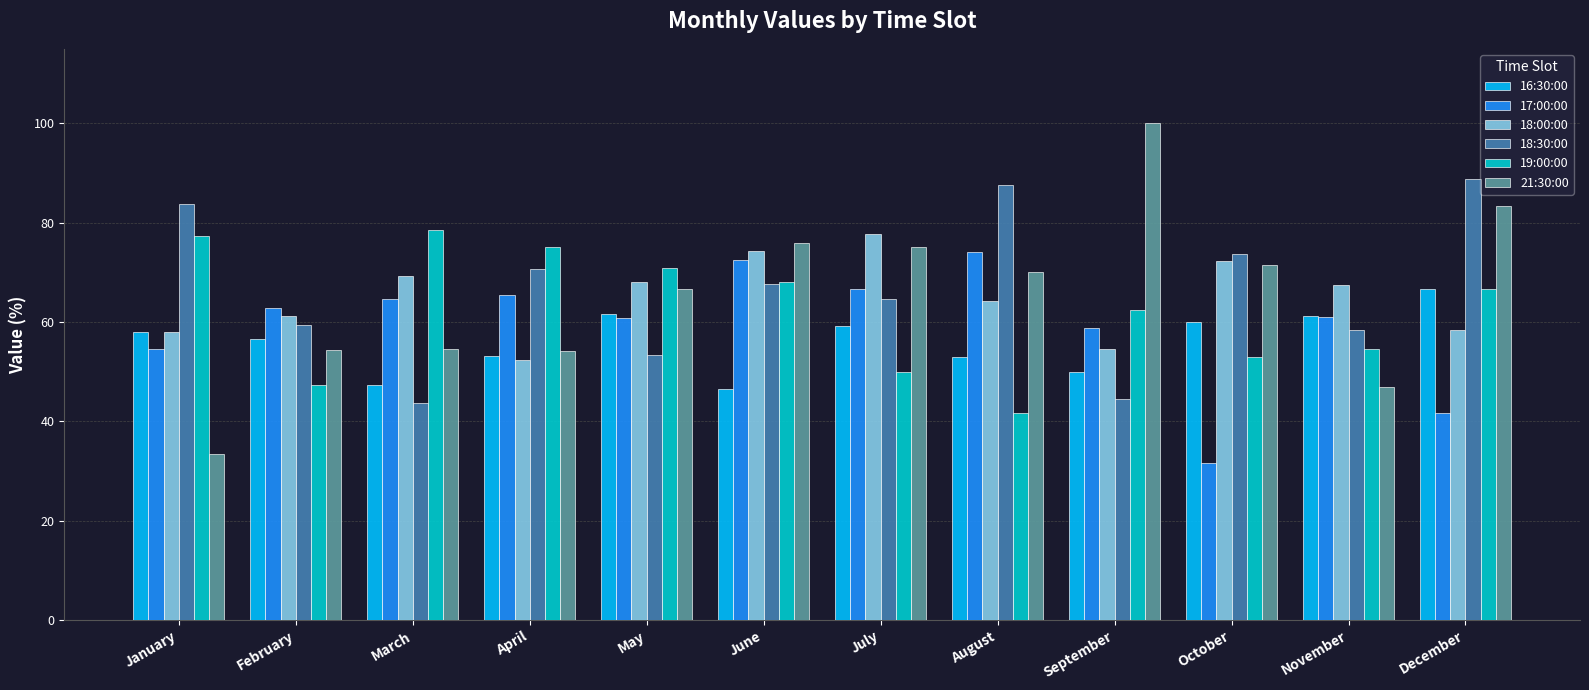

What is the difference between the maximum and minimum values in the 18:30:00 series?

45.1